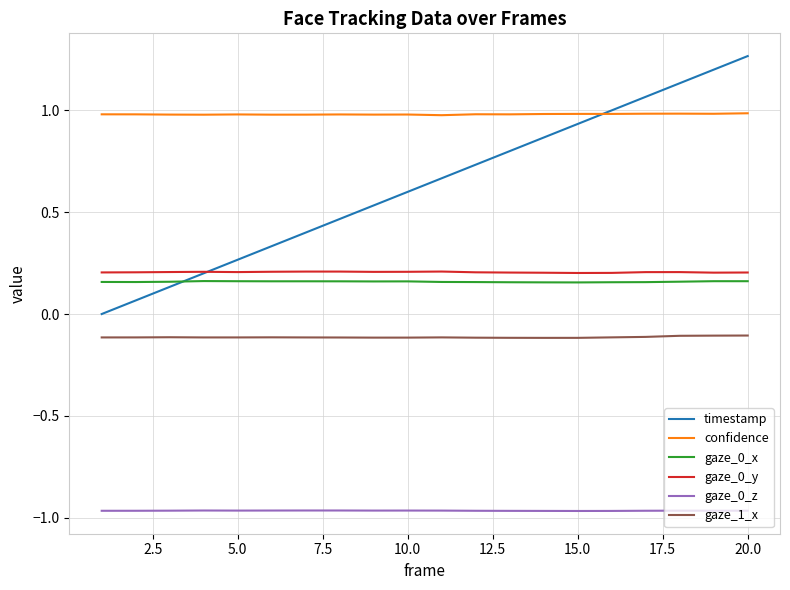

True or false: gaze_0_y and gaze_0_z intersect in this chart.

False